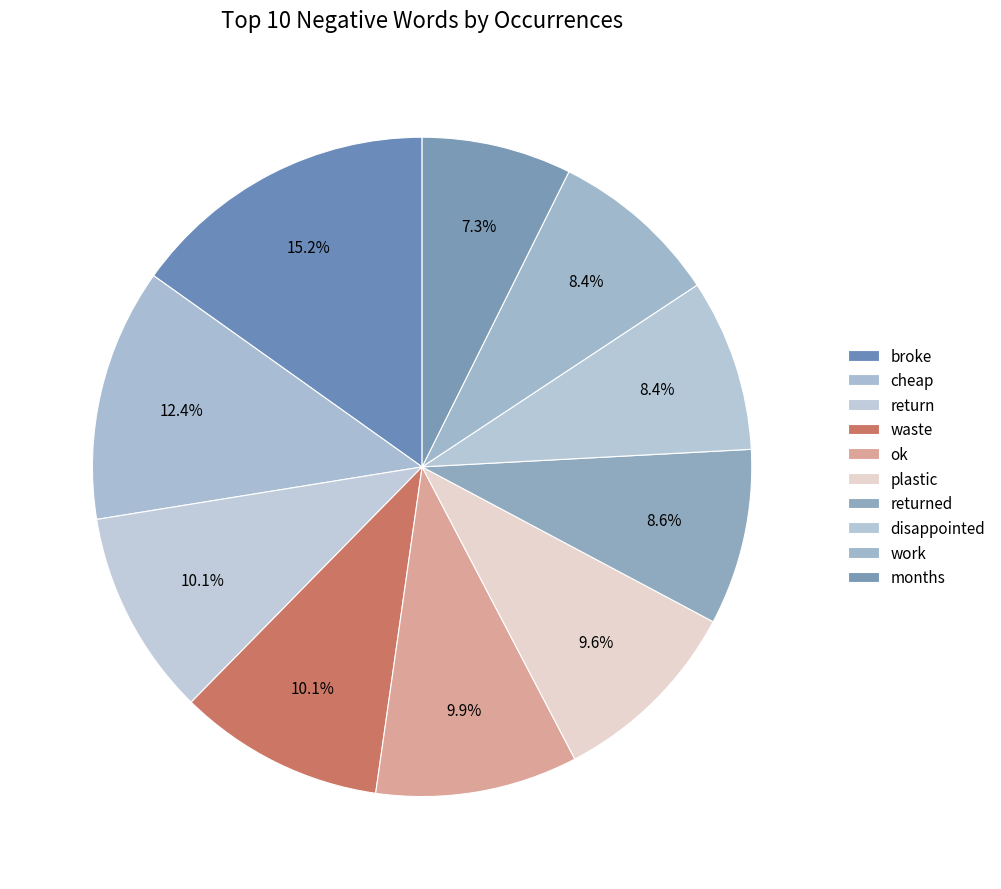

The waste slice represents 22% of the pie. True or false?

False